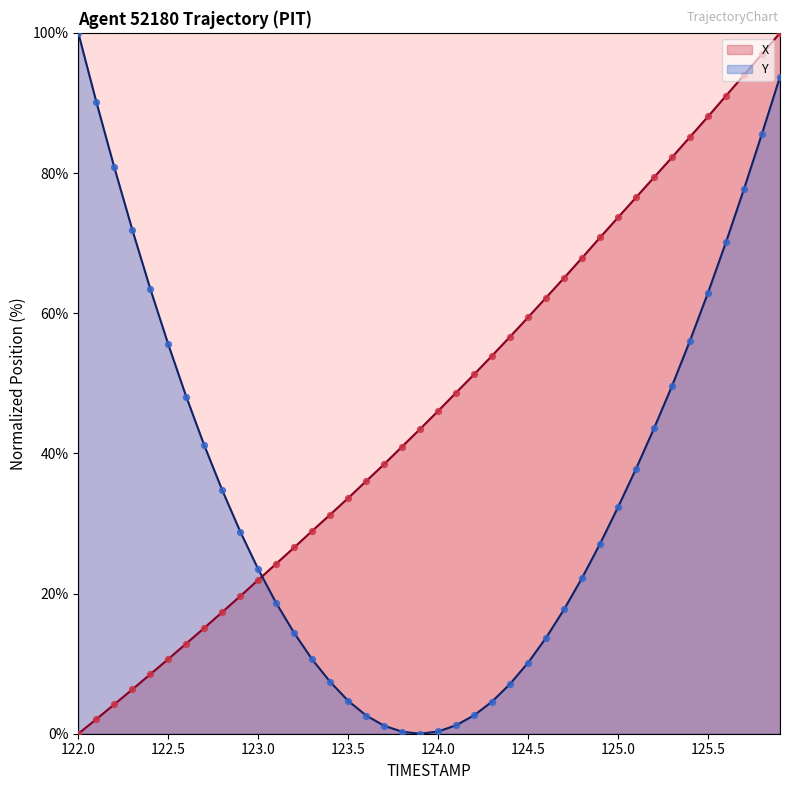

Which series has the largest total across all categories?

X